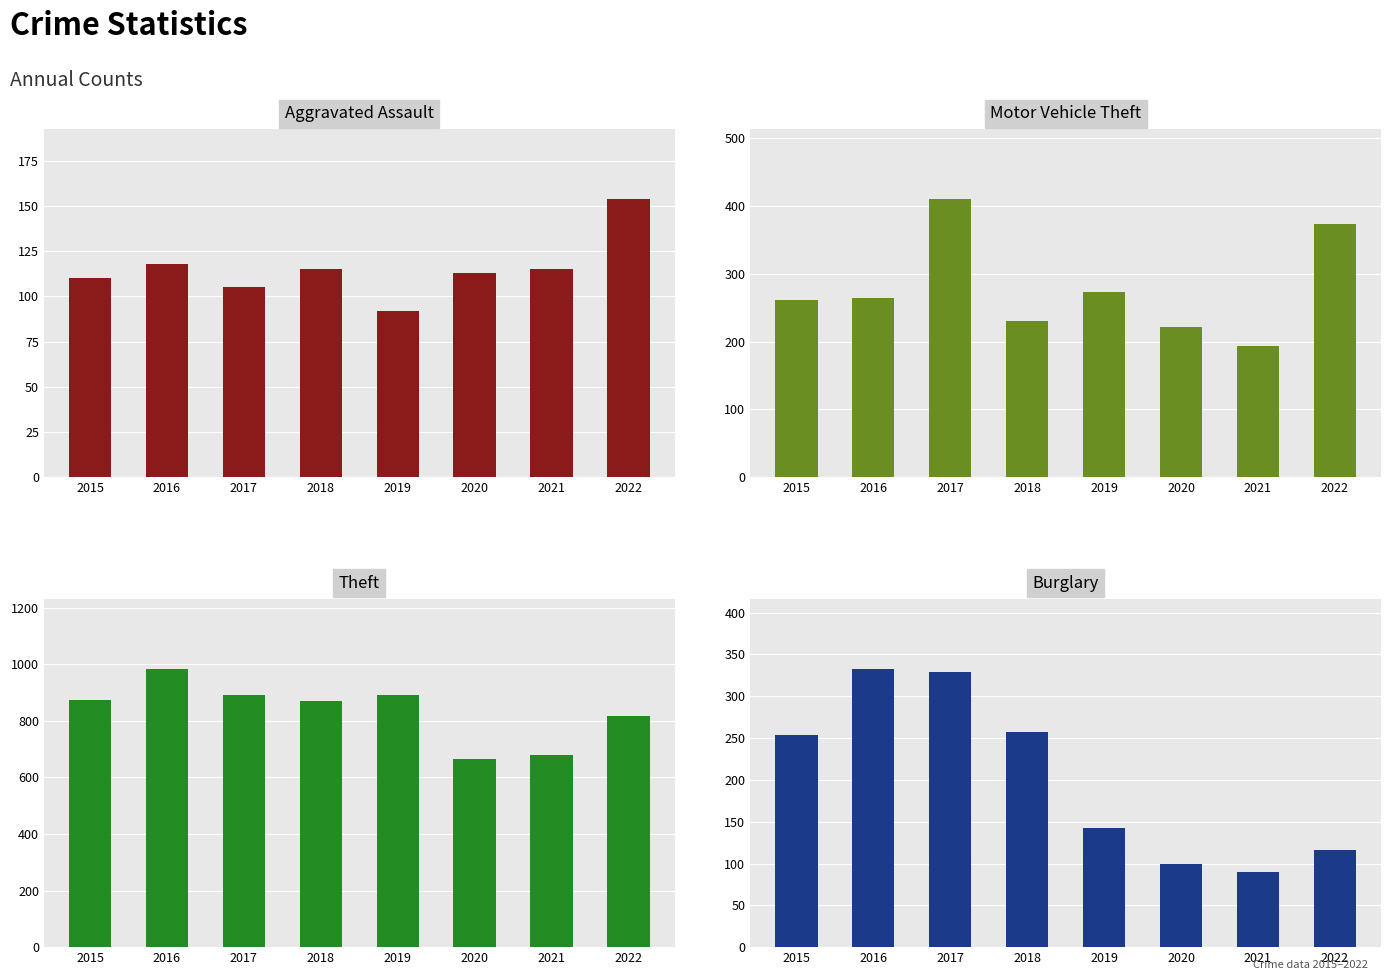

Which series has the widest spread of values?

Theft